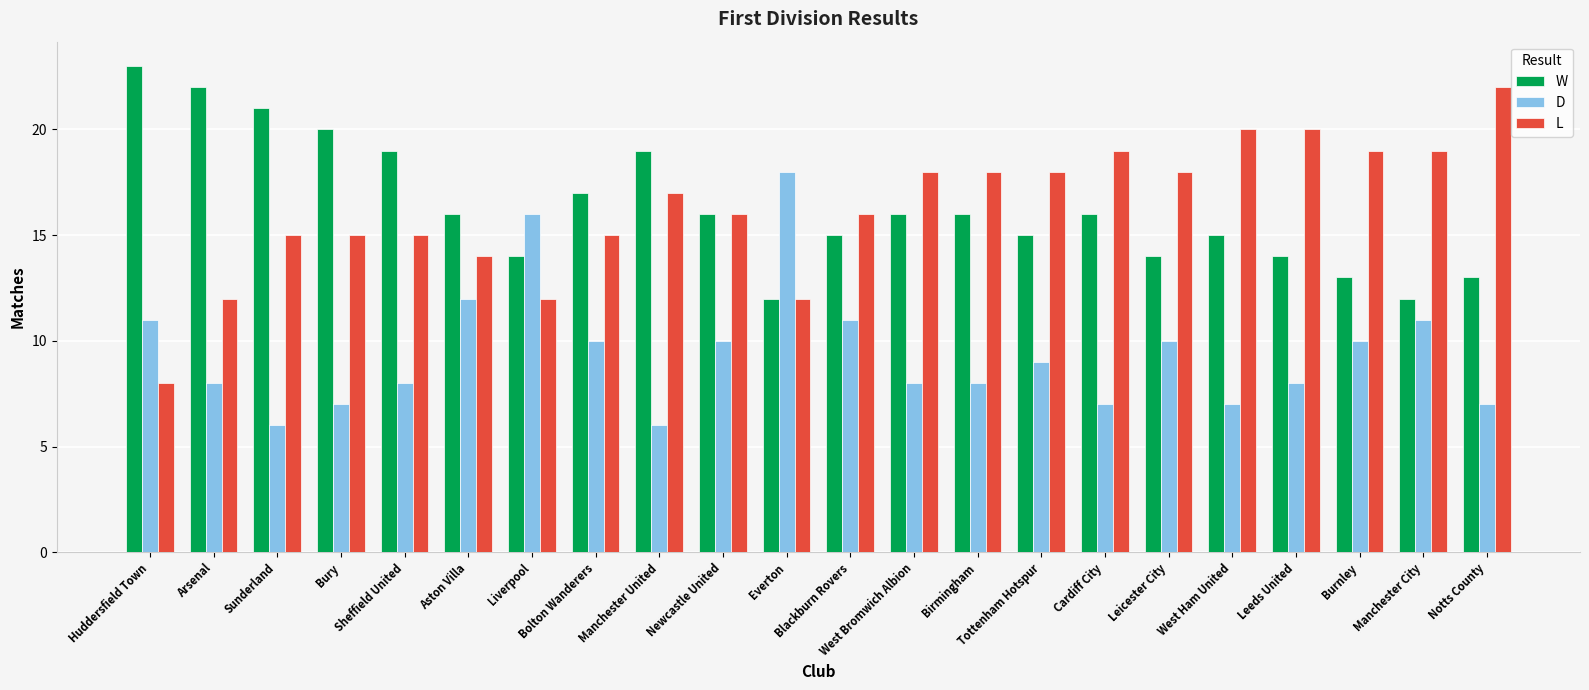

Reading left to right, extract all data points from this chart.

W: 23	22	21	20	19	16	14	17	19	16	12	15	16	16	15	16	14	15	14	13	12	13
D: 11	8	6	7	8	12	16	10	6	10	18	11	8	8	9	7	10	7	8	10	11	7
L: 8	12	15	15	15	14	12	15	17	16	12	16	18	18	18	19	18	20	20	19	19	22